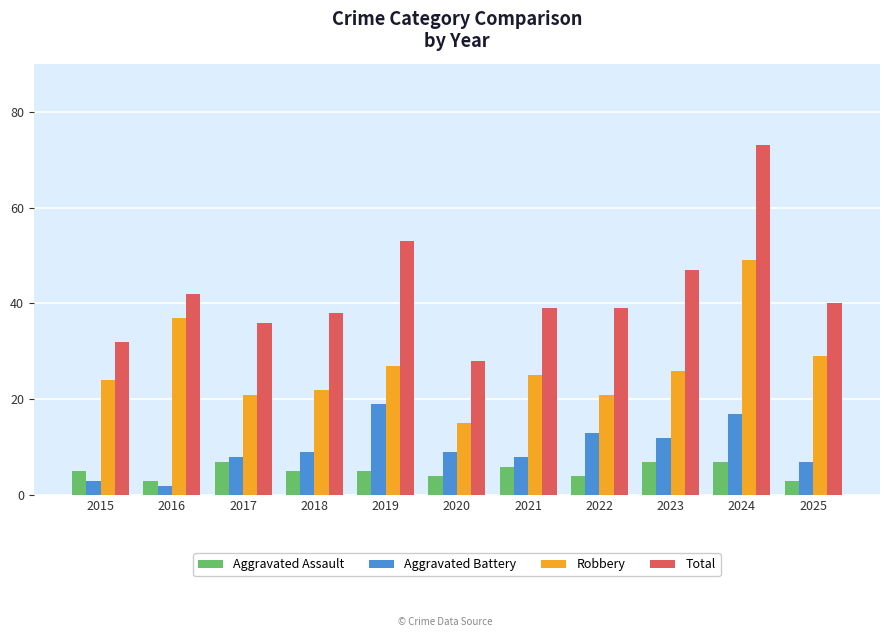

Reading left to right, what are all the values shown in this chart?

Aggravated Assault: 2015=5	2016=3	2017=7	2018=5	2019=5	2020=4	2021=6	2022=4	2023=7	2024=7	2025=3
Aggravated Battery: 2015=3	2016=2	2017=8	2018=9	2019=19	2020=9	2021=8	2022=13	2023=12	2024=17	2025=7
Robbery: 2015=24	2016=37	2017=21	2018=22	2019=27	2020=15	2021=25	2022=21	2023=26	2024=49	2025=29
Total: 2015=32	2016=42	2017=36	2018=38	2019=53	2020=28	2021=39	2022=39	2023=47	2024=73	2025=40